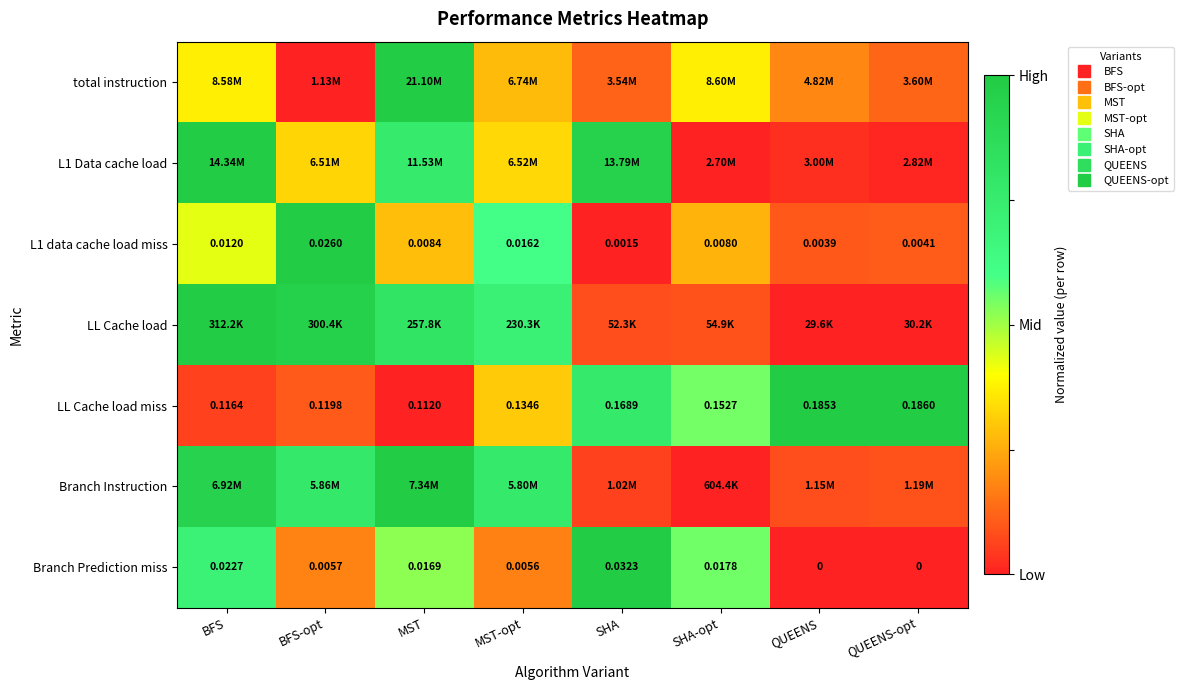

Which category has the lowest value across all series?

BFS-opt